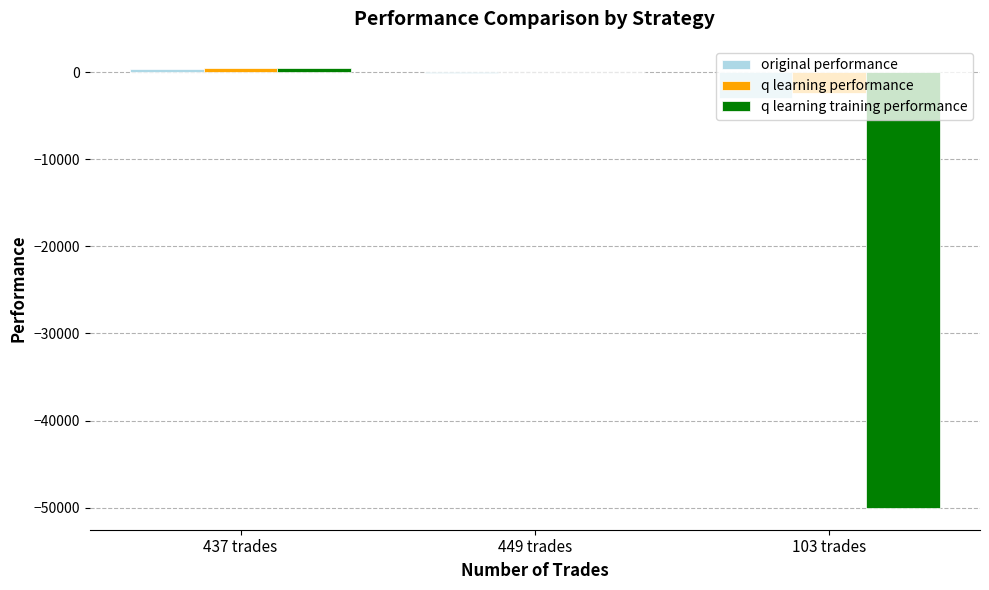

Which category has the highest value across all series?

437 trades